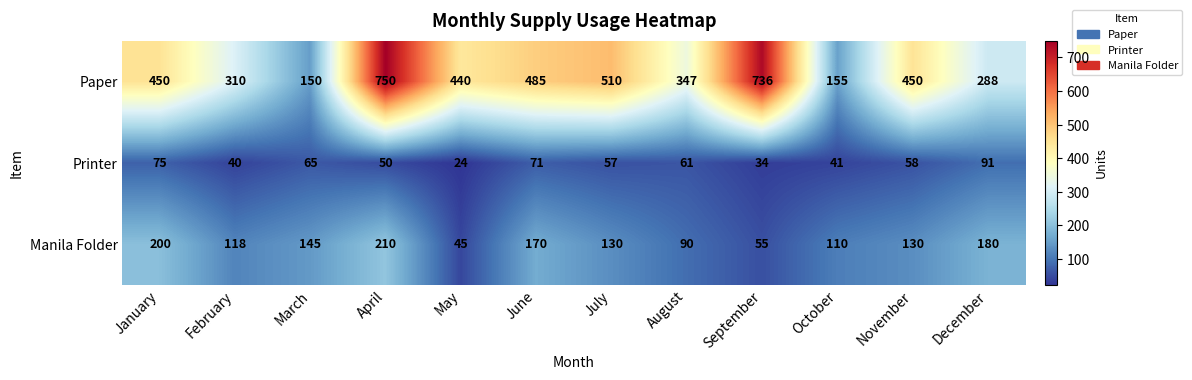

What is the difference between the highest and lowest values at May?

416